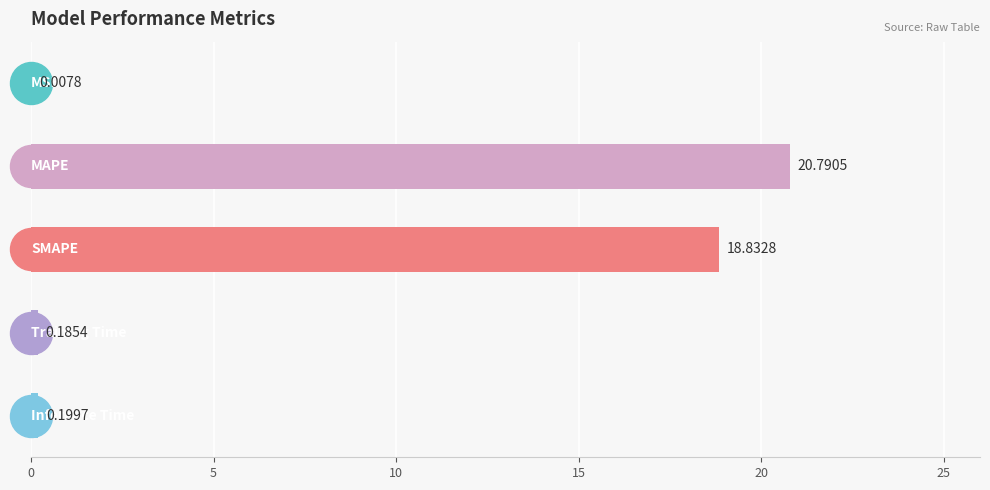

Are the bars horizontal?

Yes